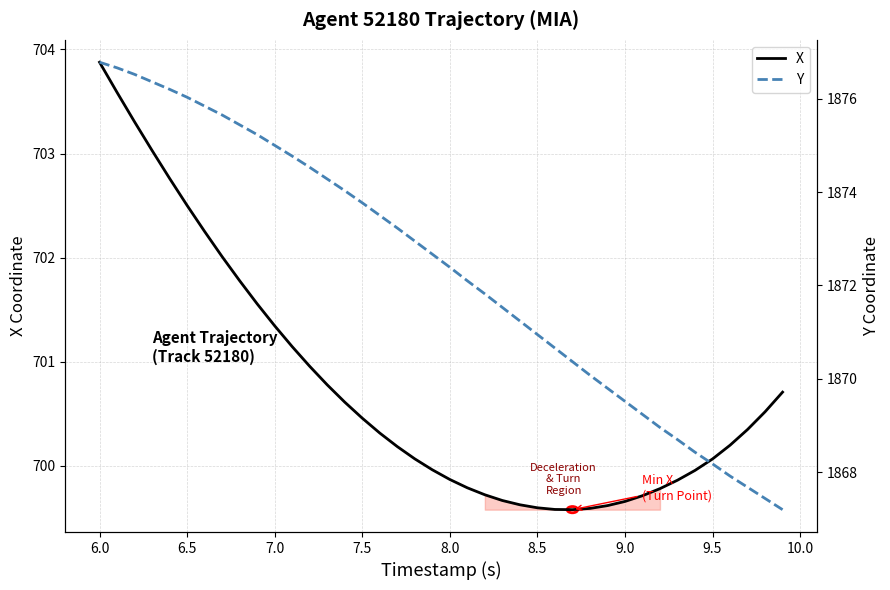

Which category has the highest value in the X series?

6.0